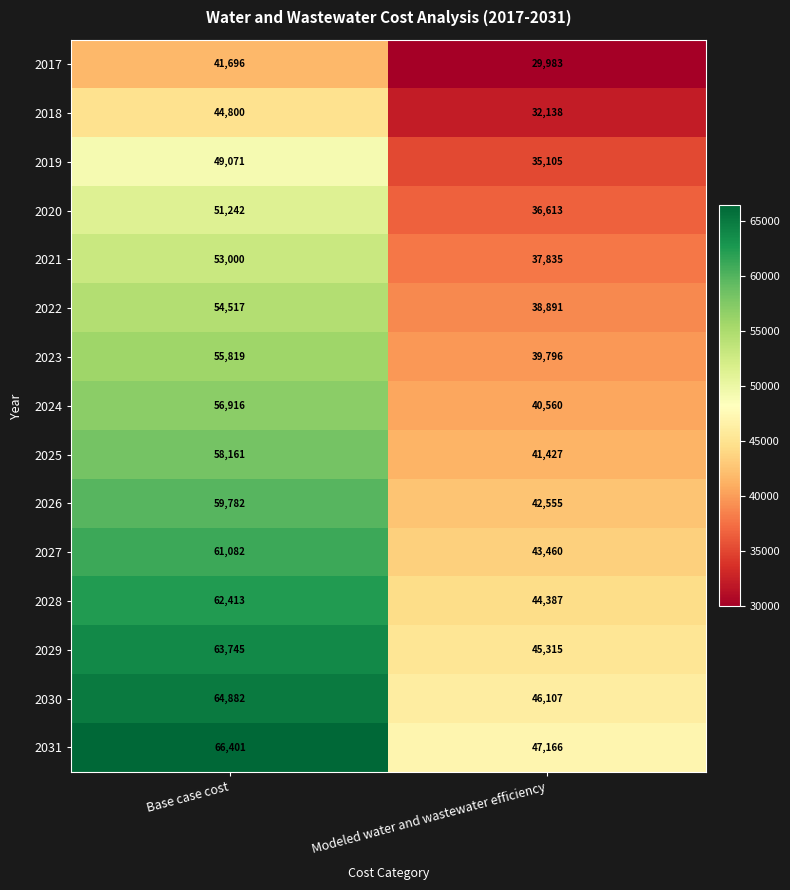

How many categories are shown in the chart?

2